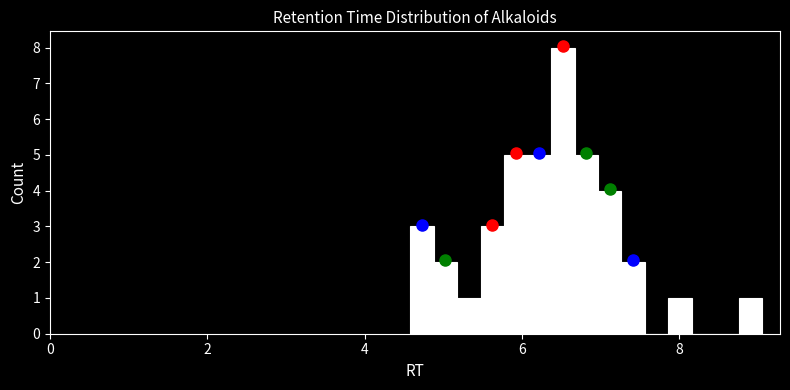

Around what value on the x-axis is the tallest bar? Give the approximate position of its centre, as read against the axis.

6.6